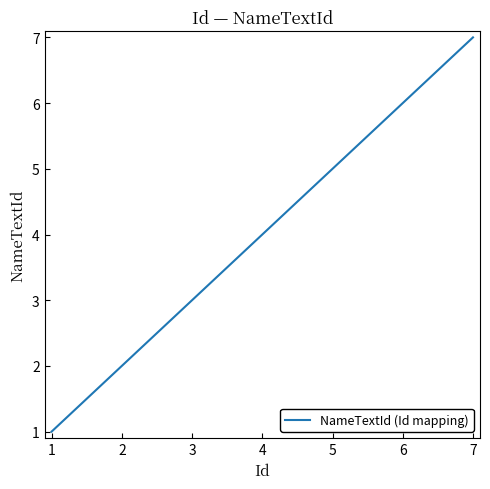

Which has a higher value, 4 or 2?

4